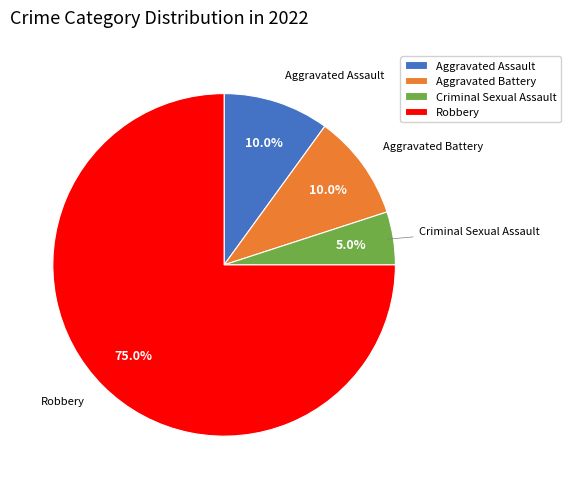

Count the number of slices in the pie.

4